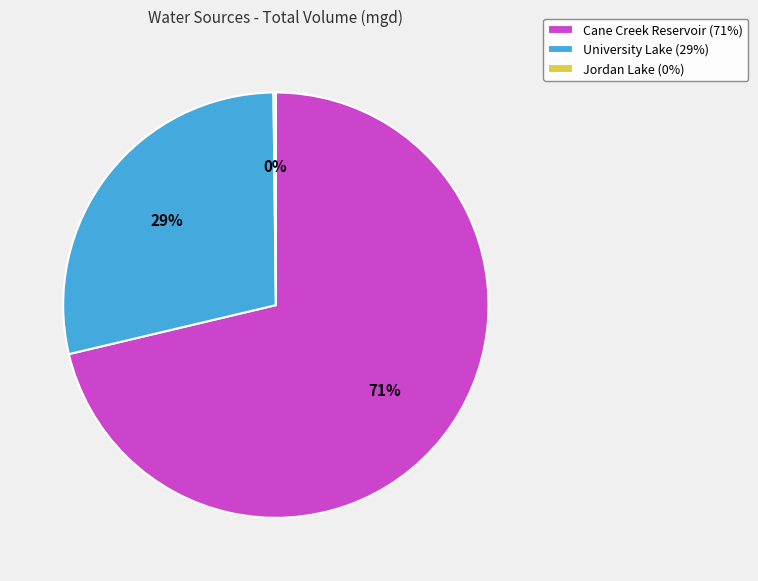

To the nearest percent, what is the difference between the largest and smallest slice percentages?

71%